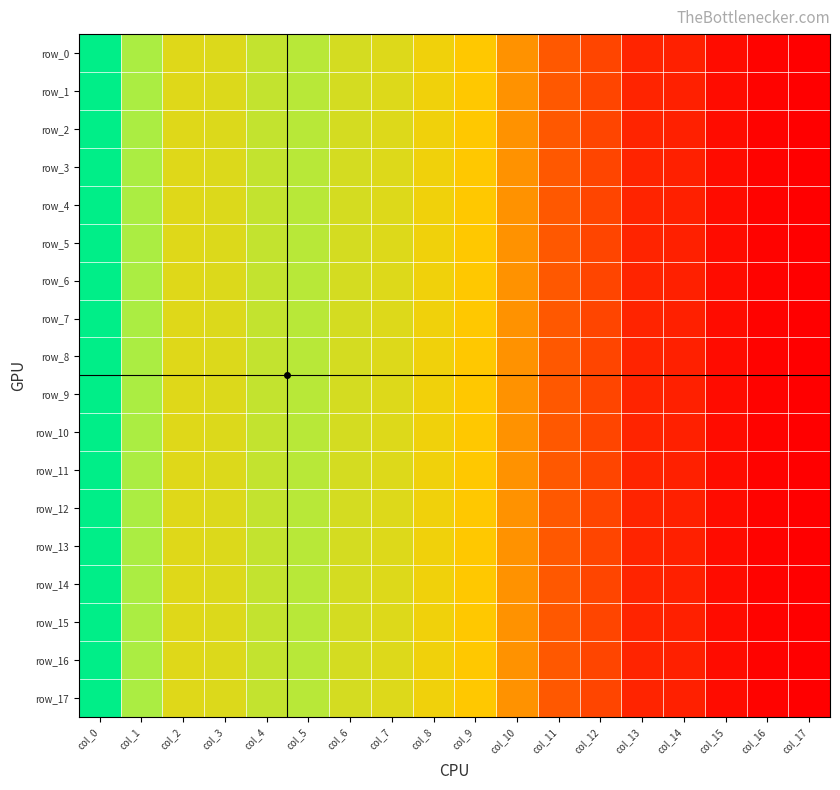

True or false: row_13 has a value of 0.1 at col_5.

False